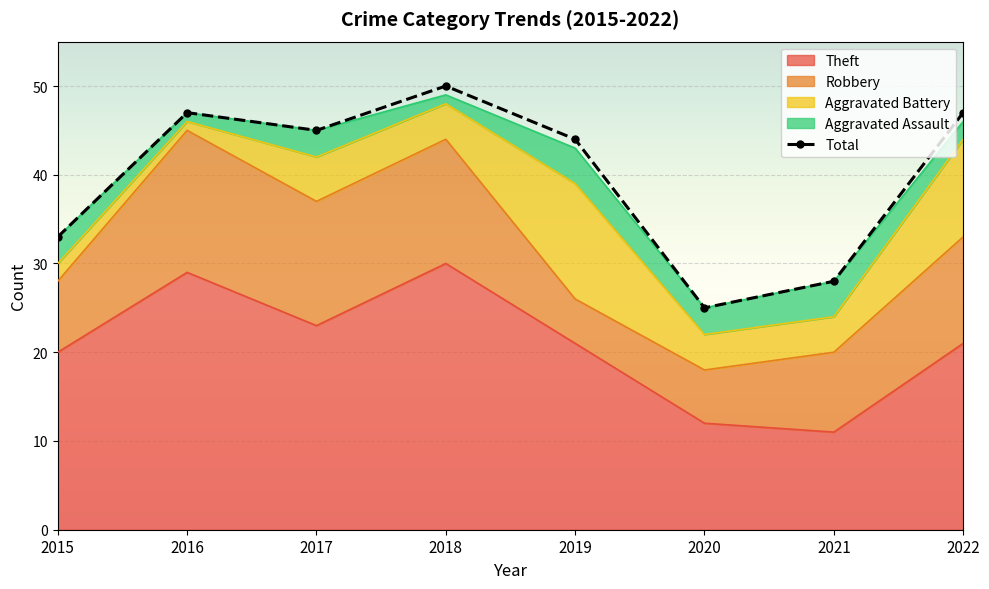

At which category does the data reach its first local peak?

2016